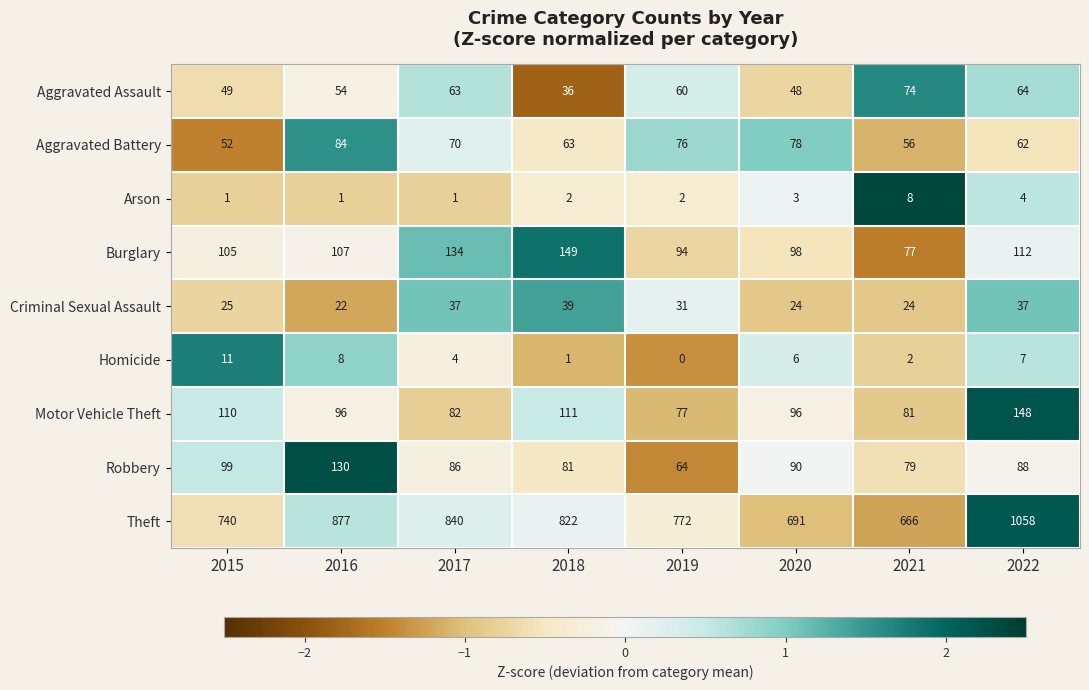

At which category is the sum across all series the highest?

2022